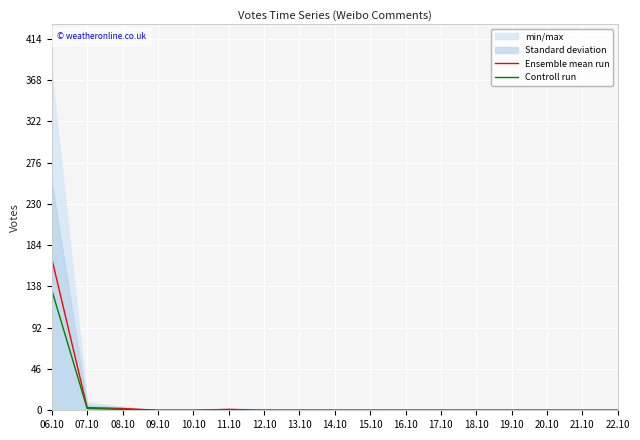

True or false: Controll run has a value of 0 at 09.10.

True